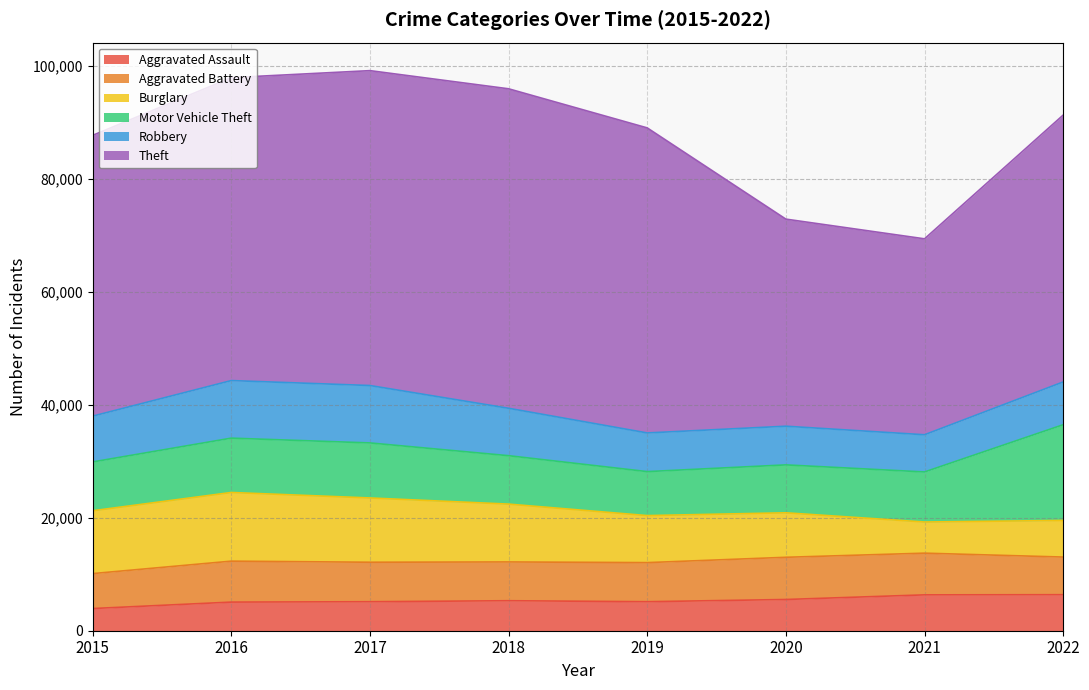

What is the greatest value displayed?

56550